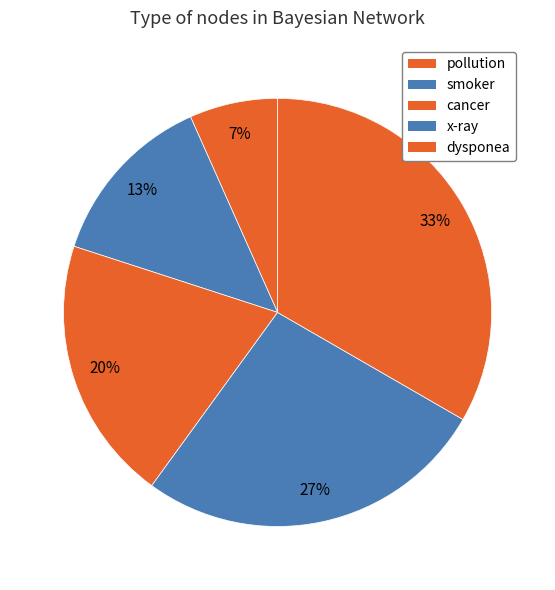

Which category has the biggest portion of the pie?

dysponea